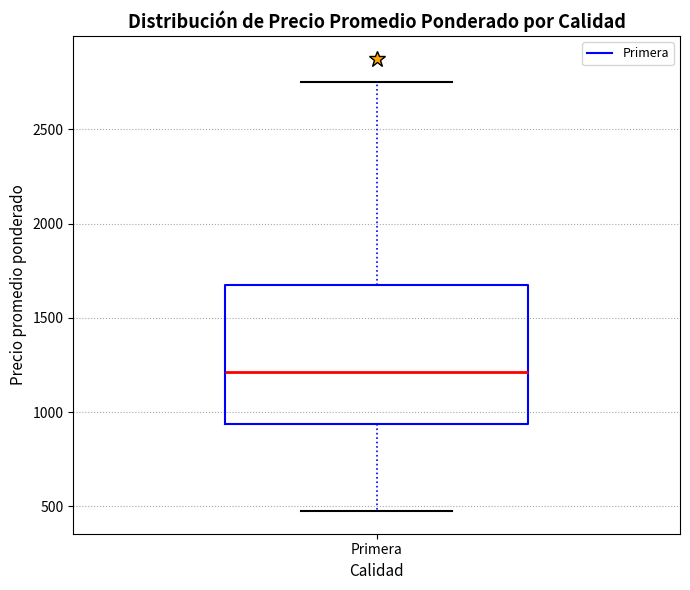

Where does the upper whisker of the box for Primera end on the y-axis? The values are not printed on the chart, so give them approximately, as read against the axis.

2750